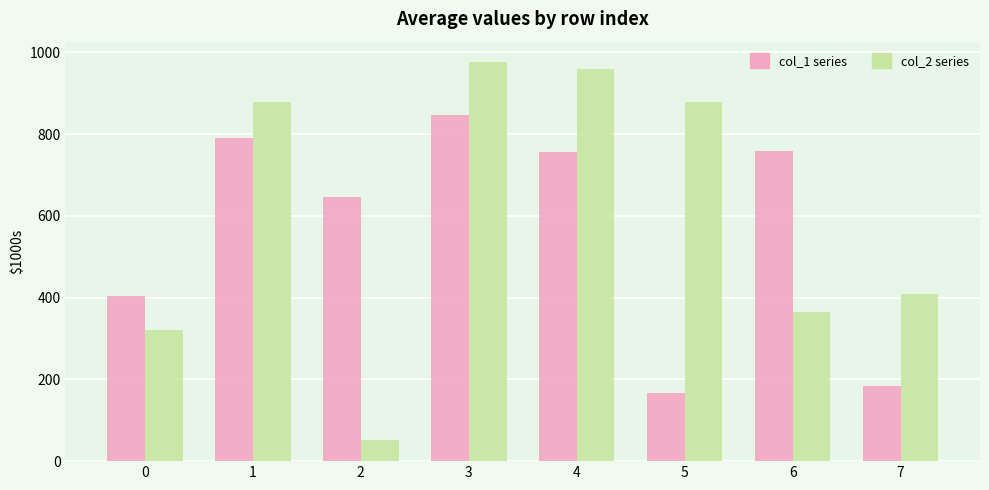

What is the smallest value displayed?

52101